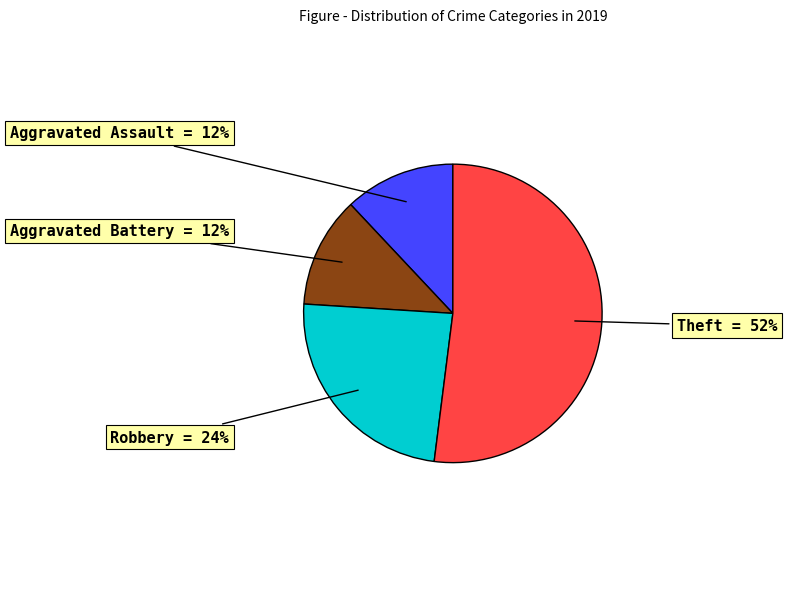

To the nearest percent, what is the difference between the largest and smallest slice percentages?

40%